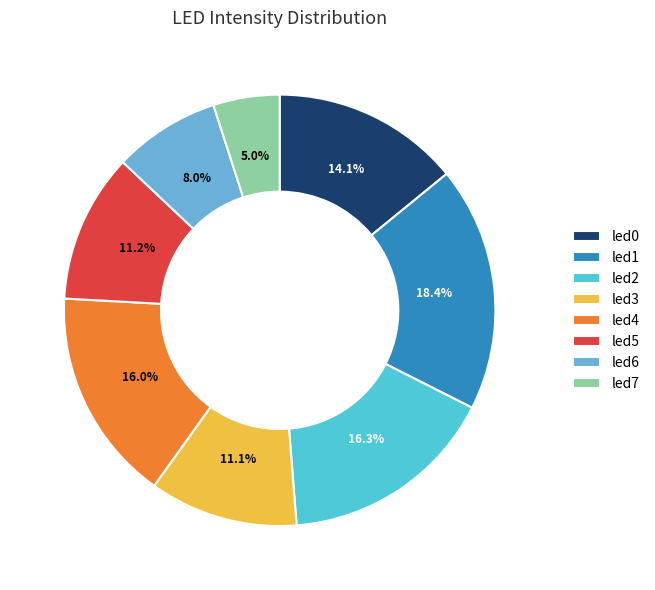

Rank the categories by value from highest to lowest.

led1, led2, led4, led0, led5, led3, led6, led7